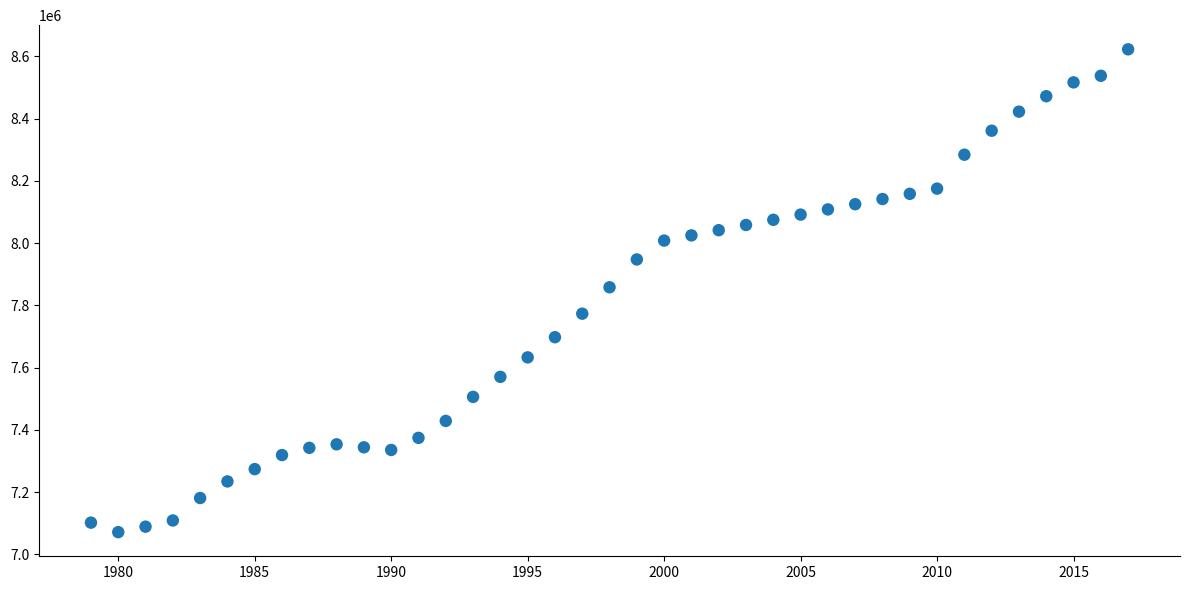

What is the range of X values (max minus min)?

38.0